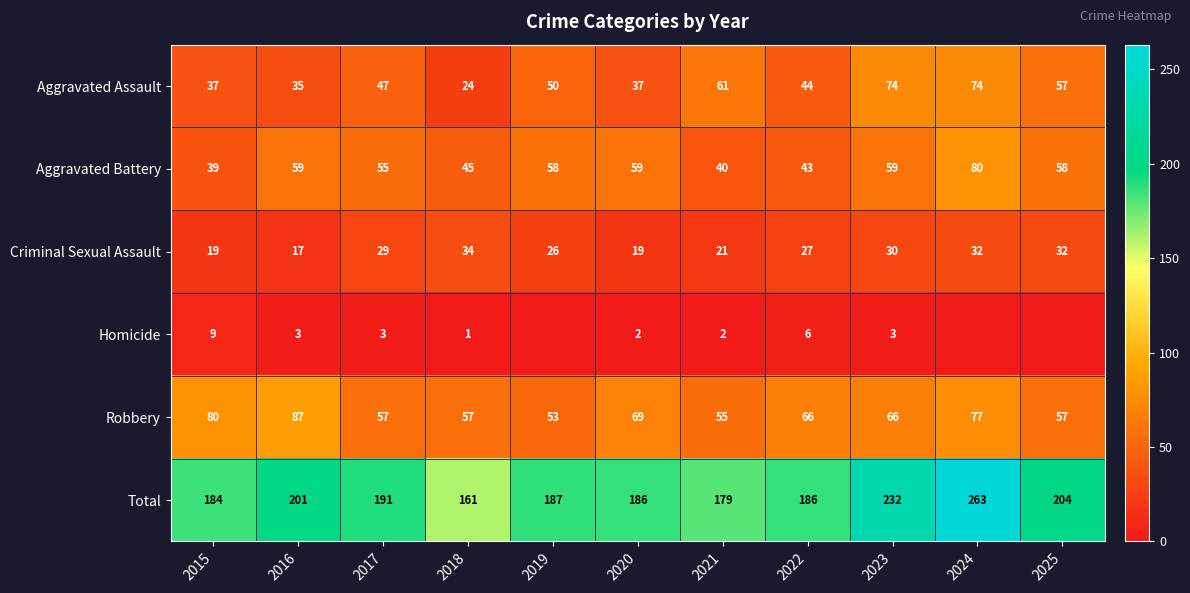

What is the sum of the Total values at 2020 and 2017?

377